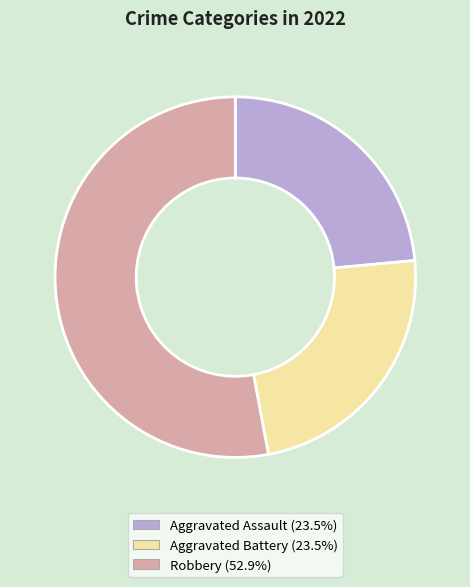

Does Aggravated Battery (23.5%) account for over 50% of the chart?

No